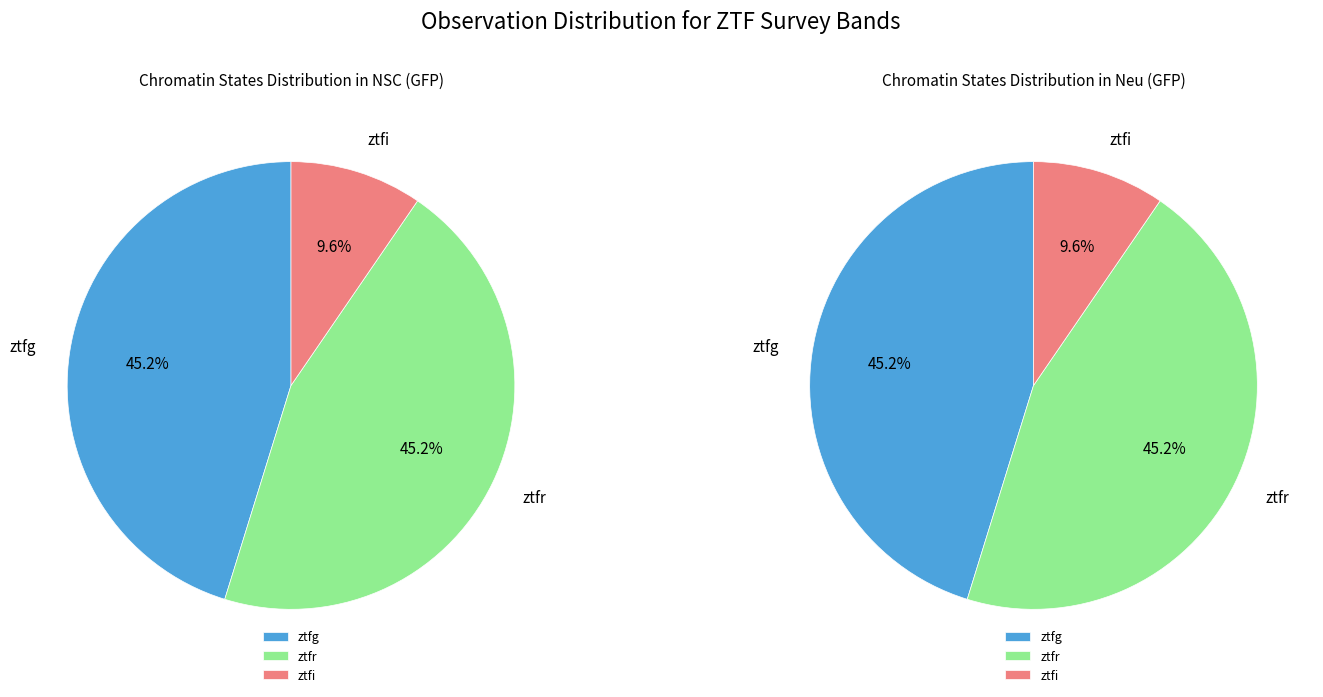

Is there any slice that represents more than half of the pie?

No